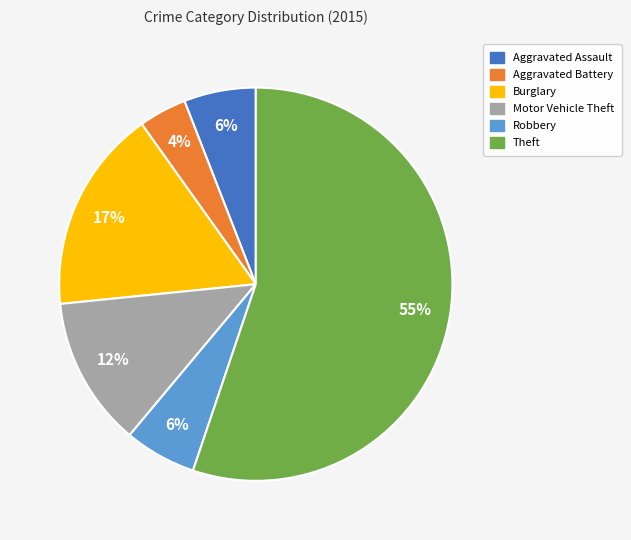

What is the ratio of the value at Aggravated Battery to the value at Theft?

0.1